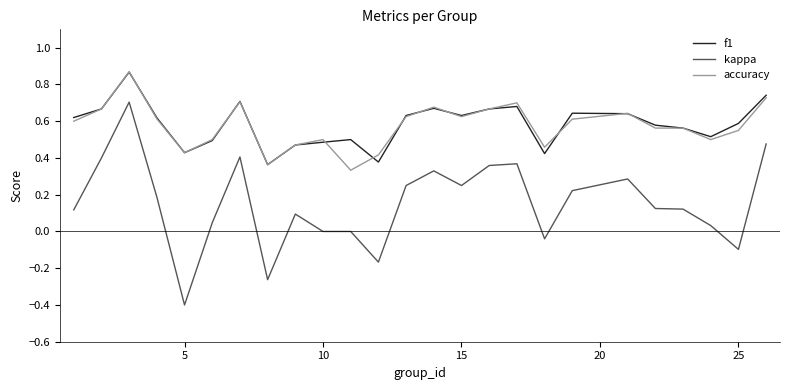

True or false: f1 has more than 2 points higher than both neighbors.

True